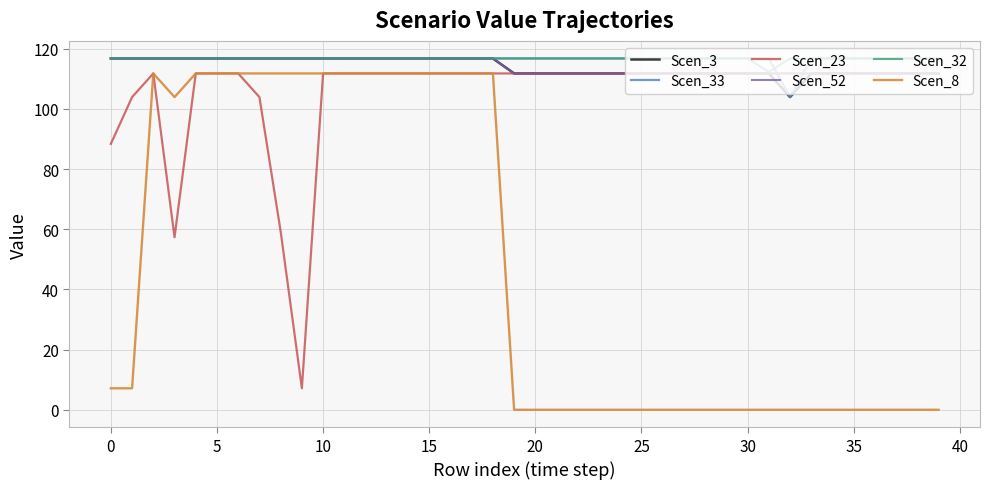

Which series has the widest spread of values?

Scen_8